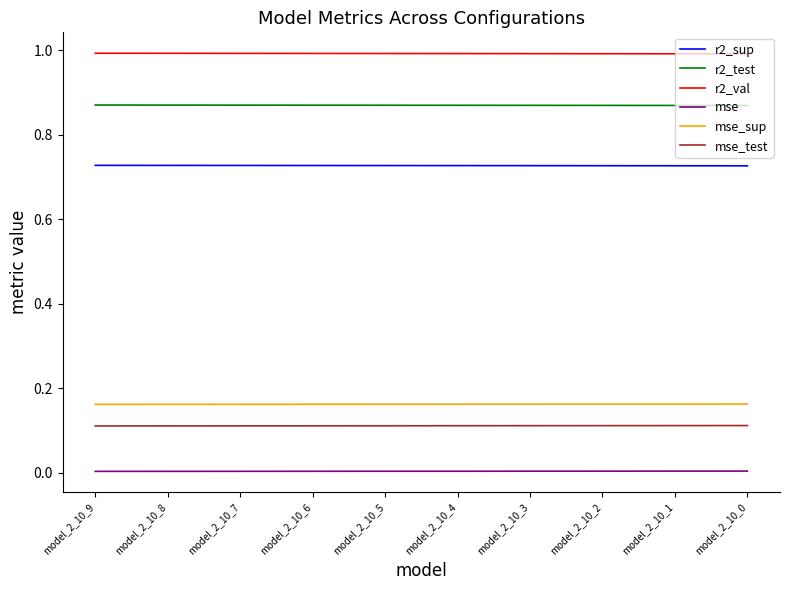

Which series has the largest total across all categories?

r2_val